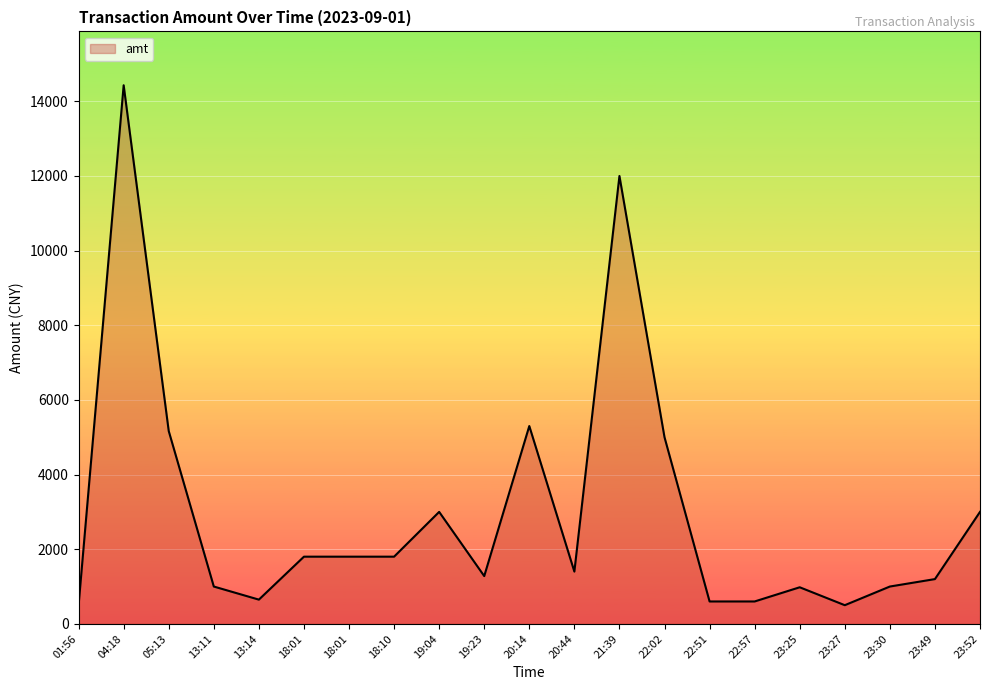

True or false: the data shows 16758.0 at 21:39.

False